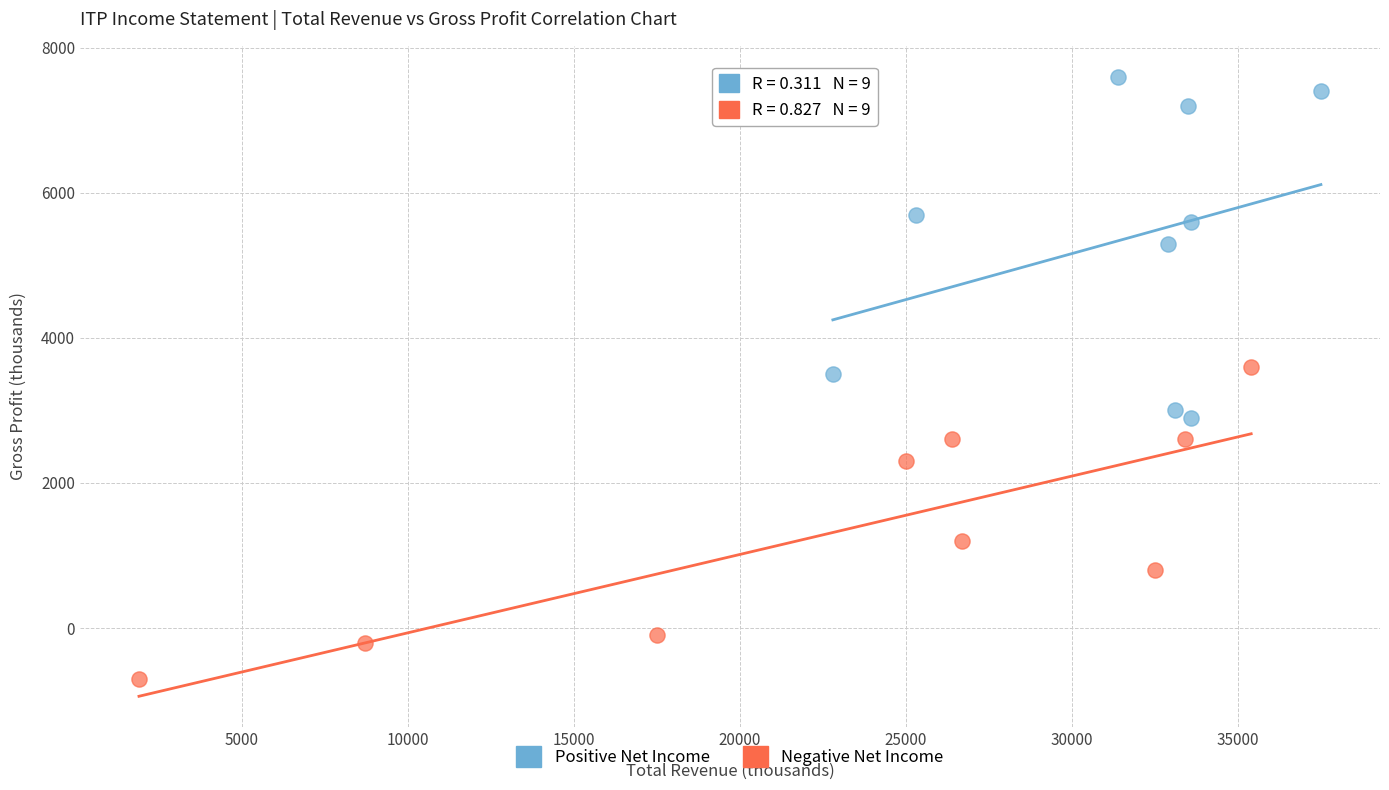

Which series has the widest spread of Y values?

Positive Net Income